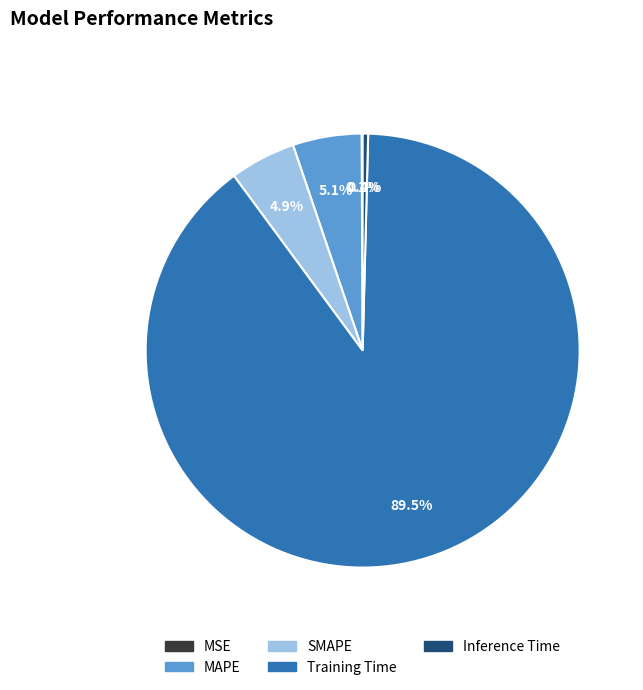

Does any single category account for the majority?

Yes